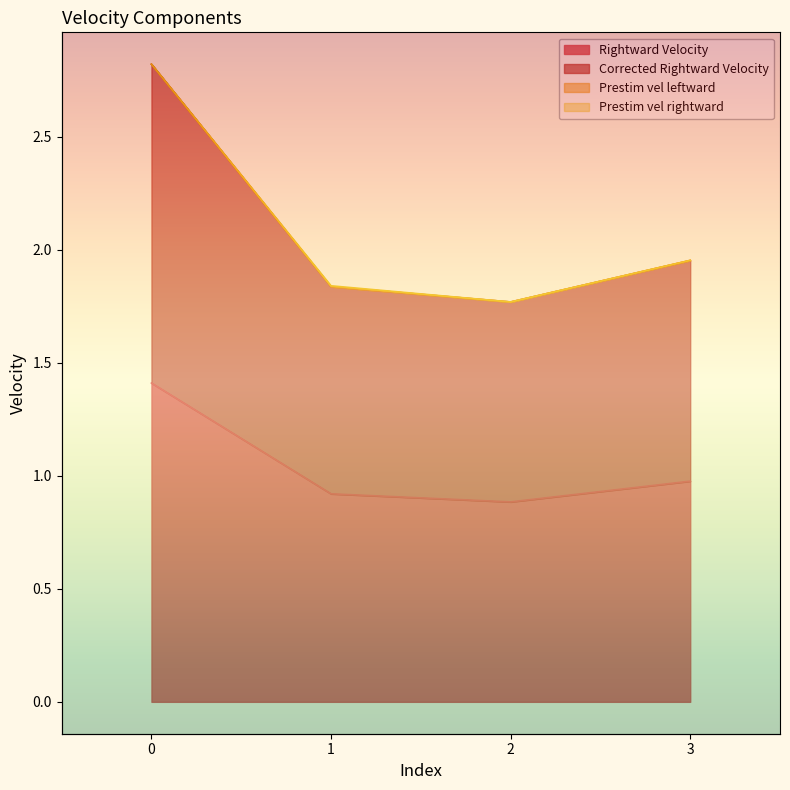

How many categories are shown in the chart?

4